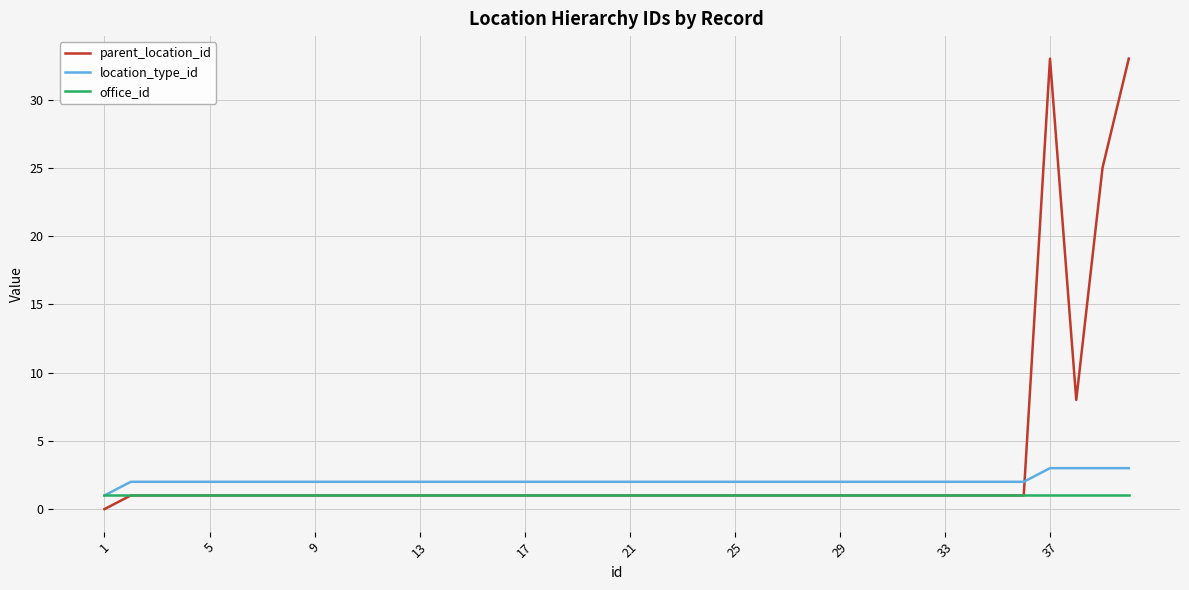

What is the greatest value displayed?

33